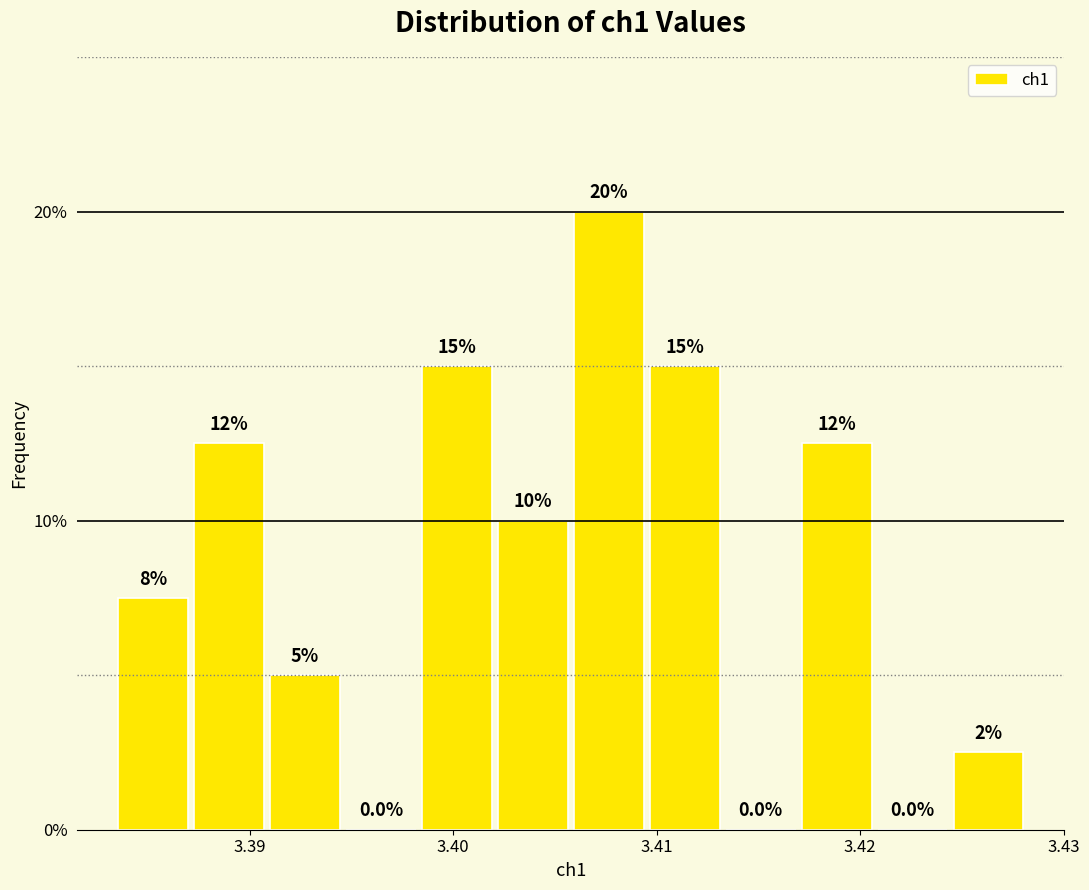

Read against the x-axis, roughly where is the centre of the tallest bar?

3.408